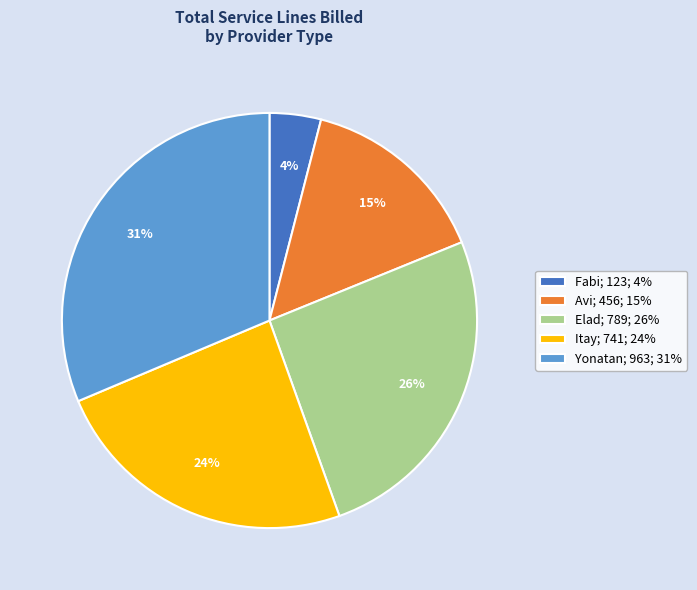

True or false: Avi accounts for 6% of the total.

False